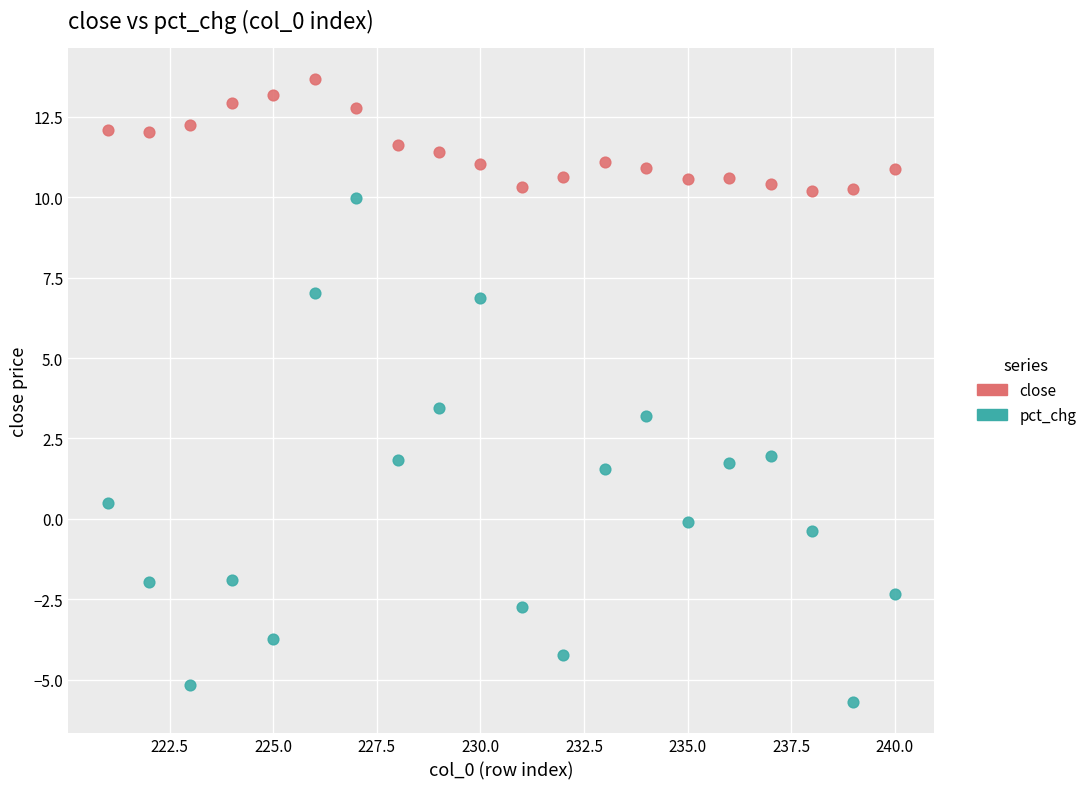

Which series contains the highest Y value?

close